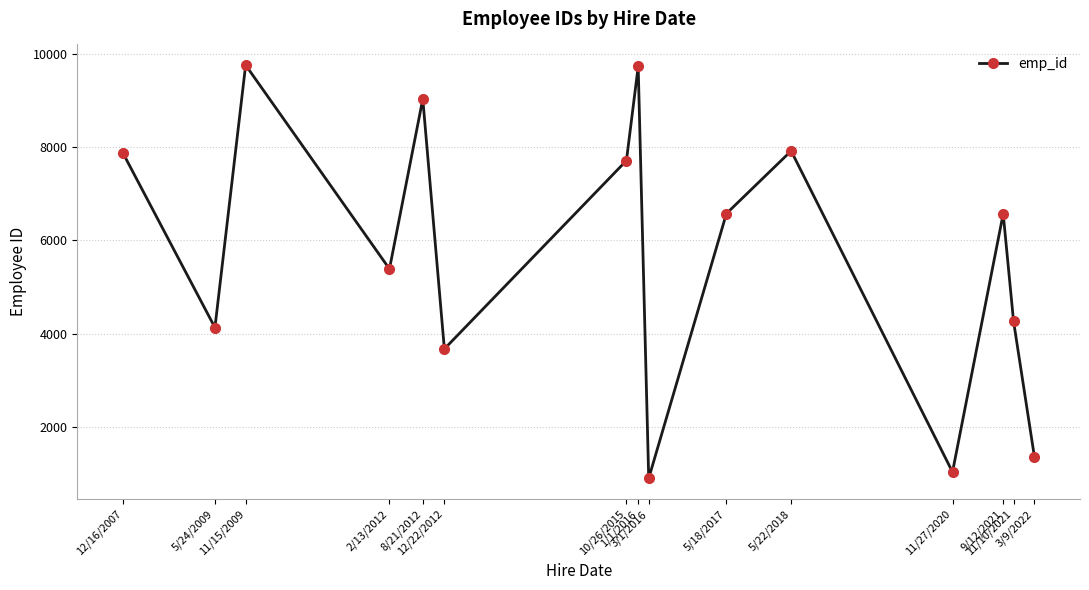

What is the difference between the second highest and second lowest values?

8696